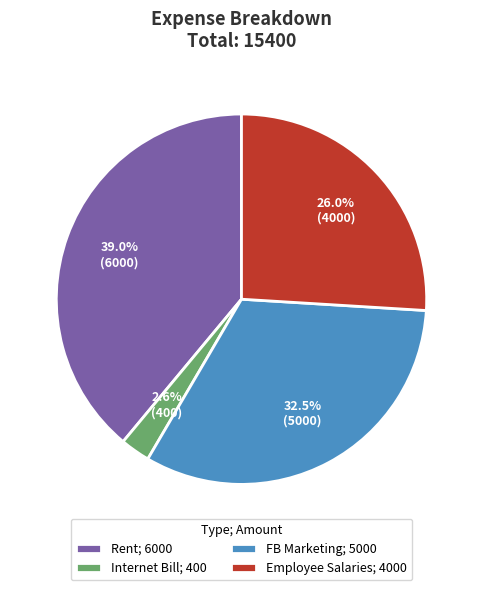

Rank the categories by value from highest to lowest.

Rent, FB Marketing, Employee Salaries, Internet Bill